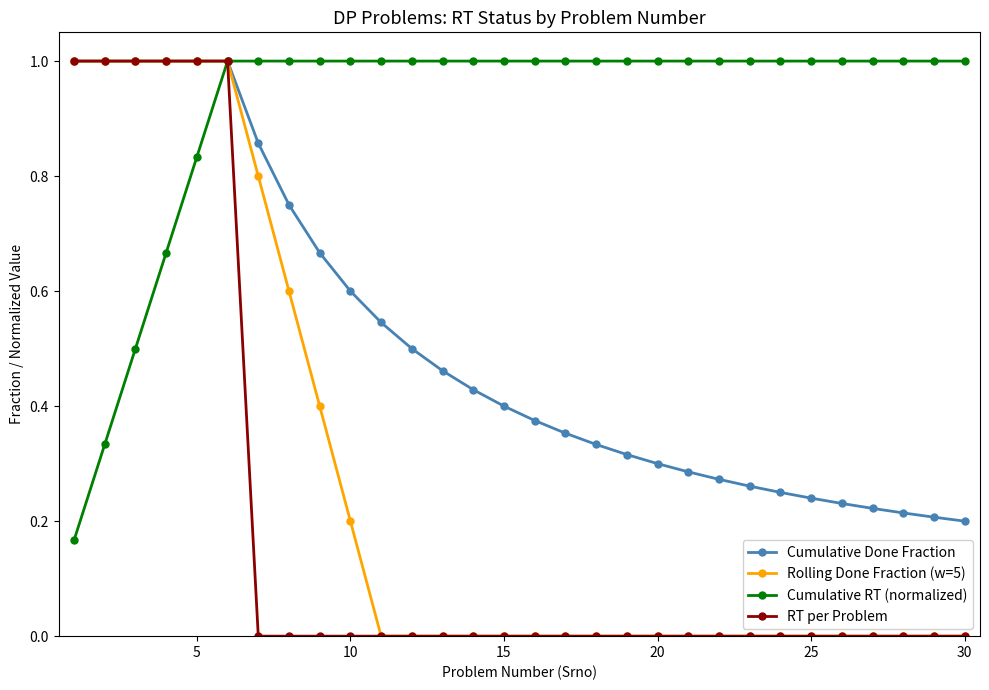

What is the highest value of the RT per Problem series?

1.0